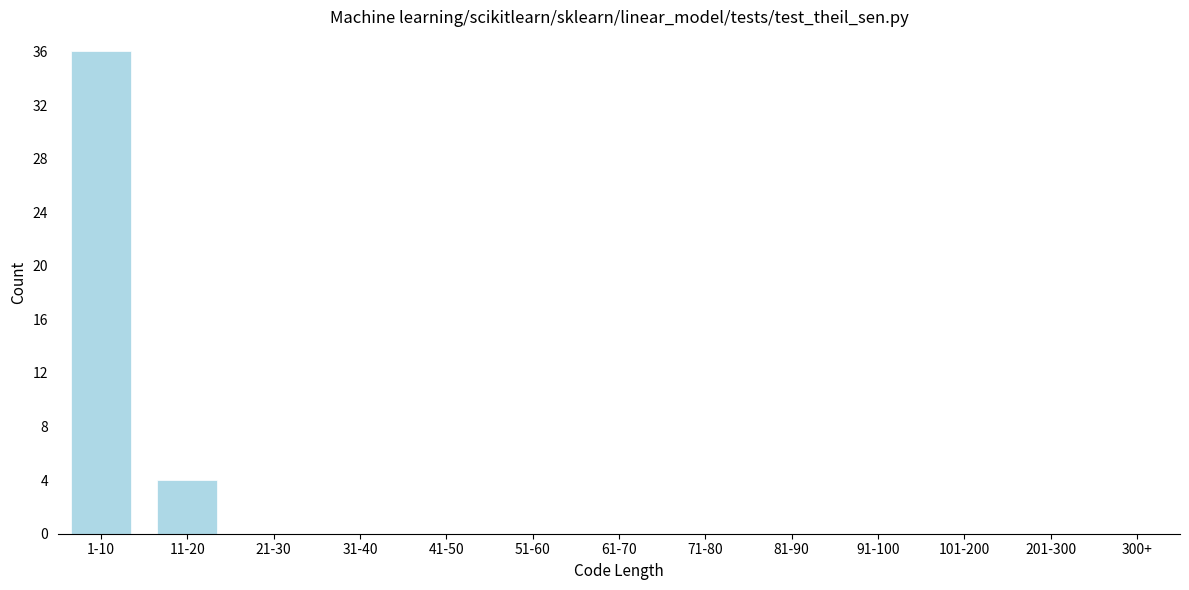

Reading right to left, extract all data points from this chart.

300+=0	201-300=0	101-200=0	91-100=0	81-90=0	71-80=0	61-70=0	51-60=0	41-50=0	31-40=0	21-30=0	11-20=4	1-10=36